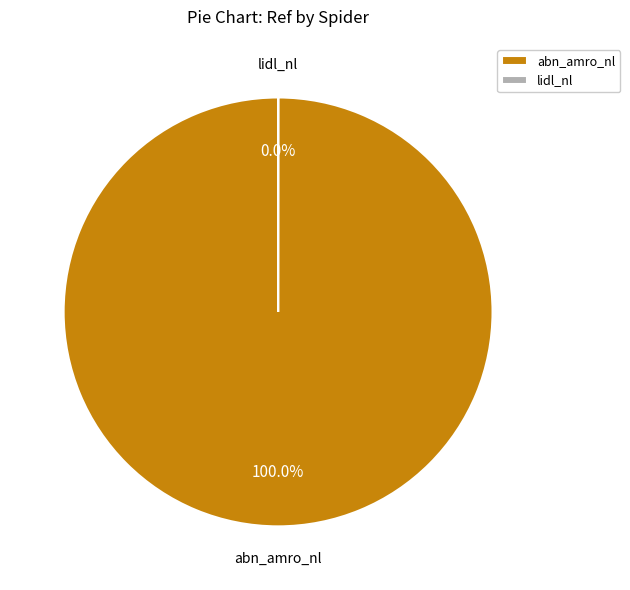

What percentage do abn_amro_nl and lidl_nl together represent?

100.0%